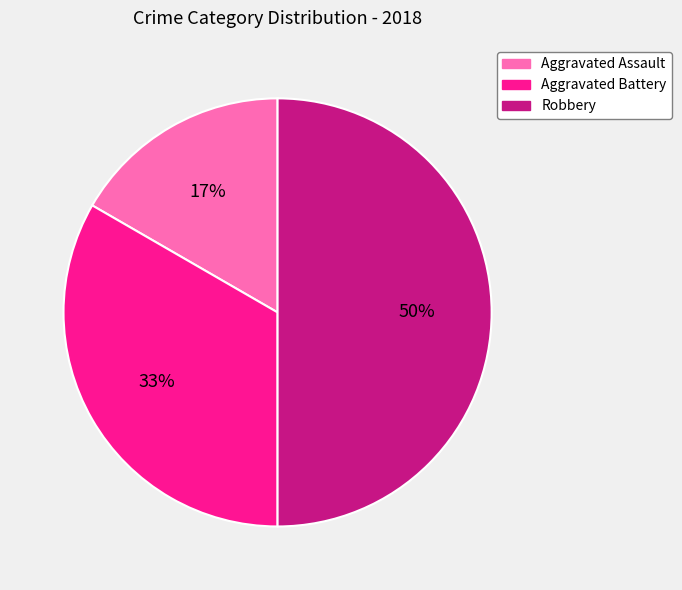

Which category has the biggest portion of the pie?

Robbery